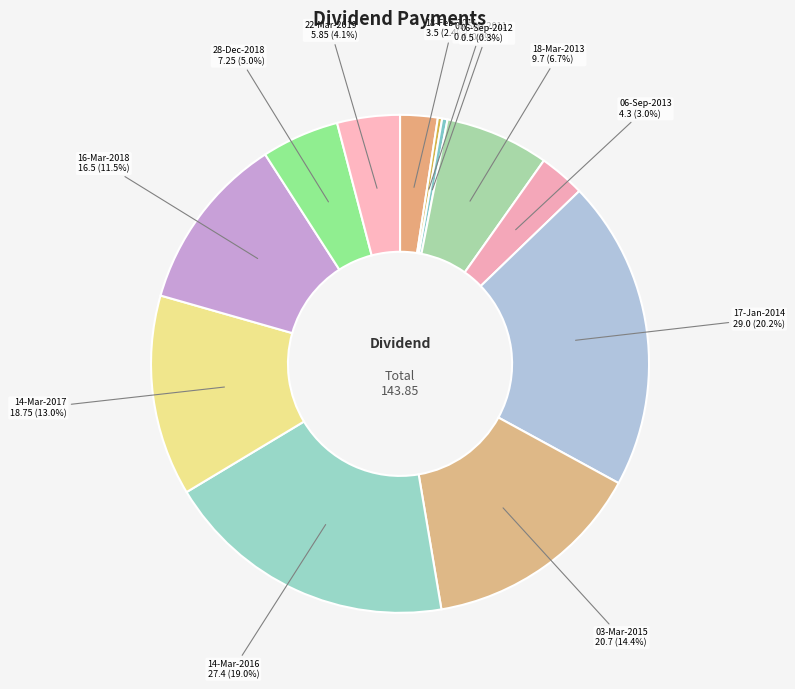

To the nearest percent, what is the average slice percentage?

8%